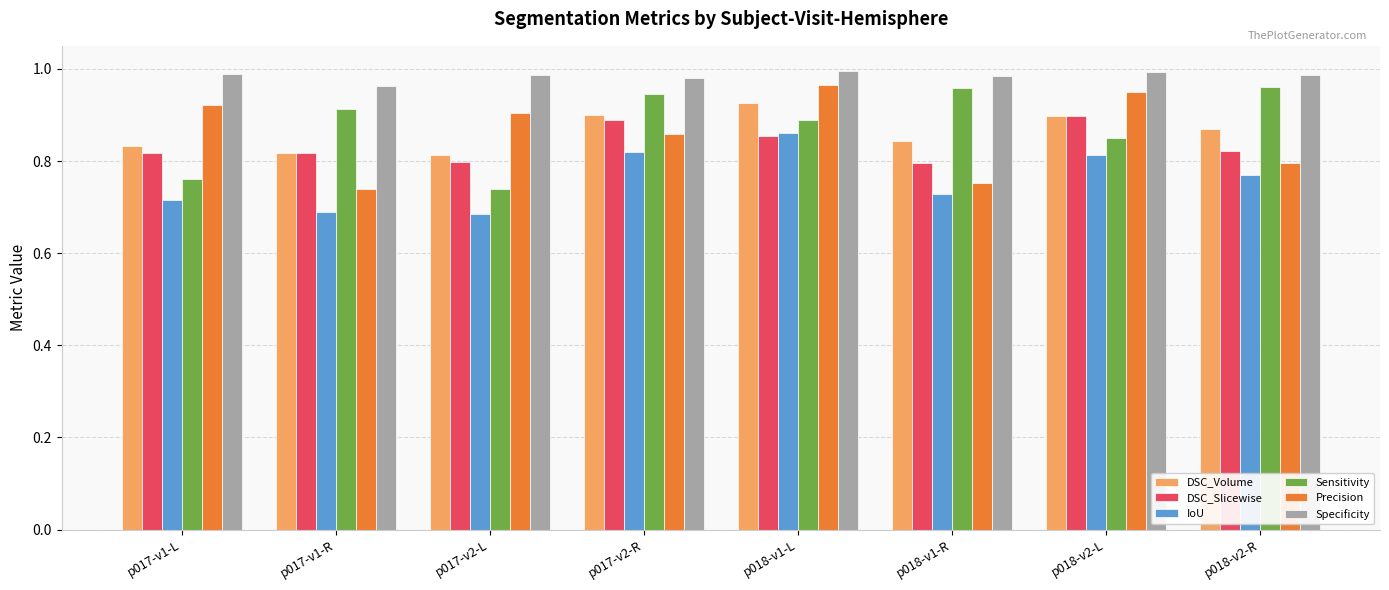

True or false: Specificity has a value of 0.3 at p018-v1-R.

False